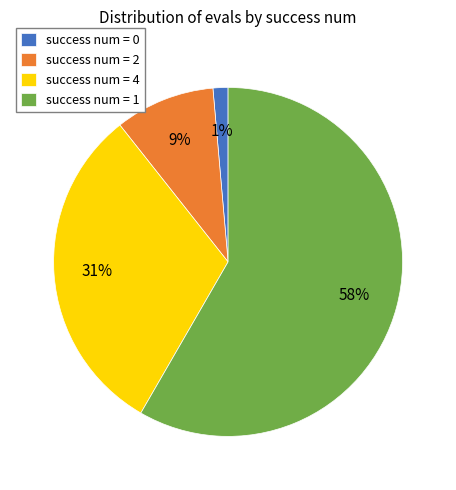

True or false: success num = 0 accounts for 1% of the total.

True